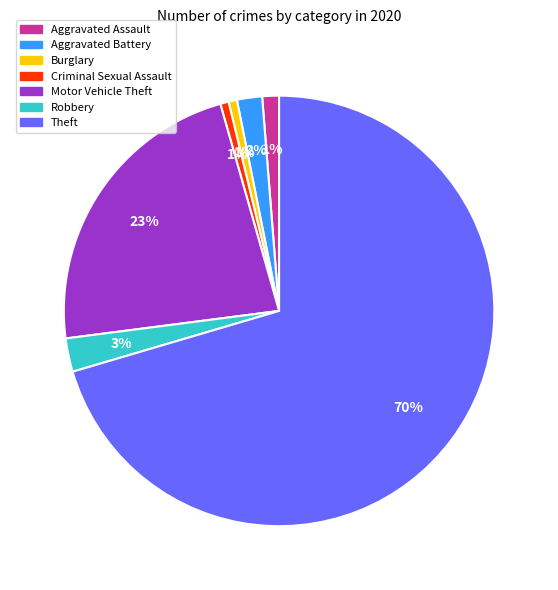

Which category has the biggest portion of the pie?

Theft